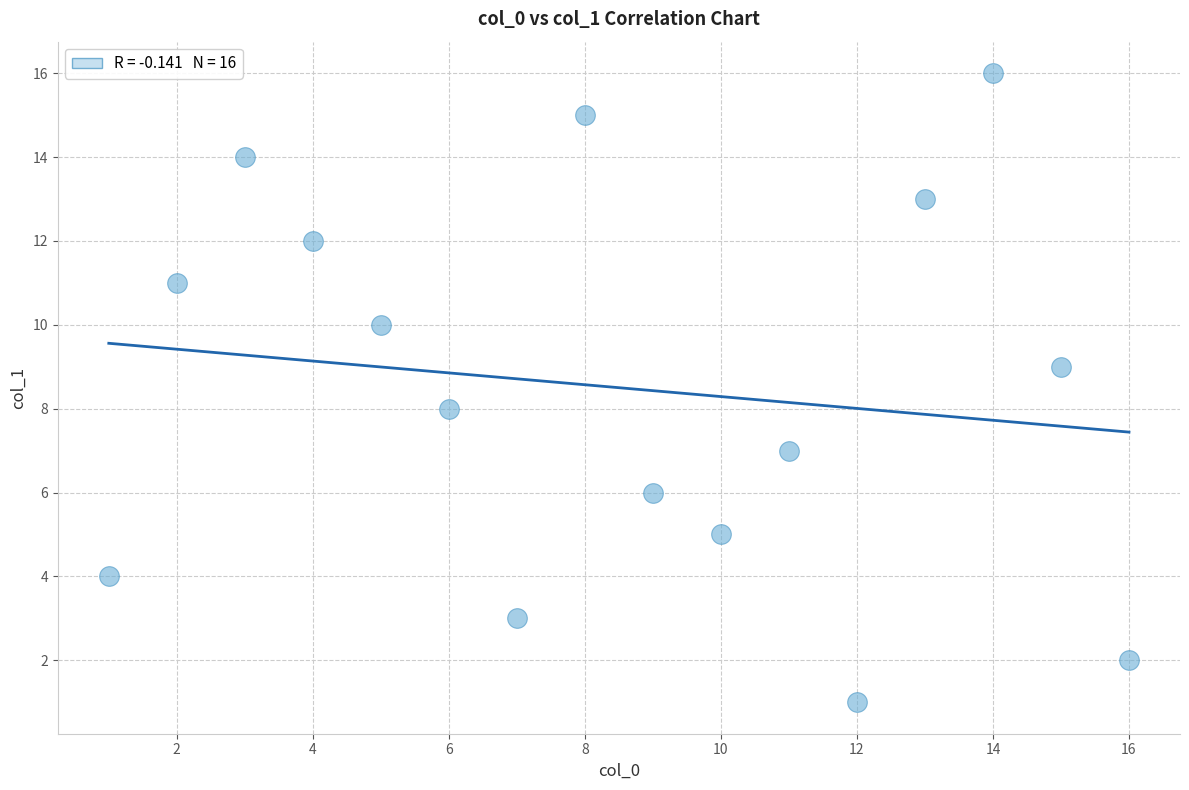

What is the range of Y values (max minus min)?

15